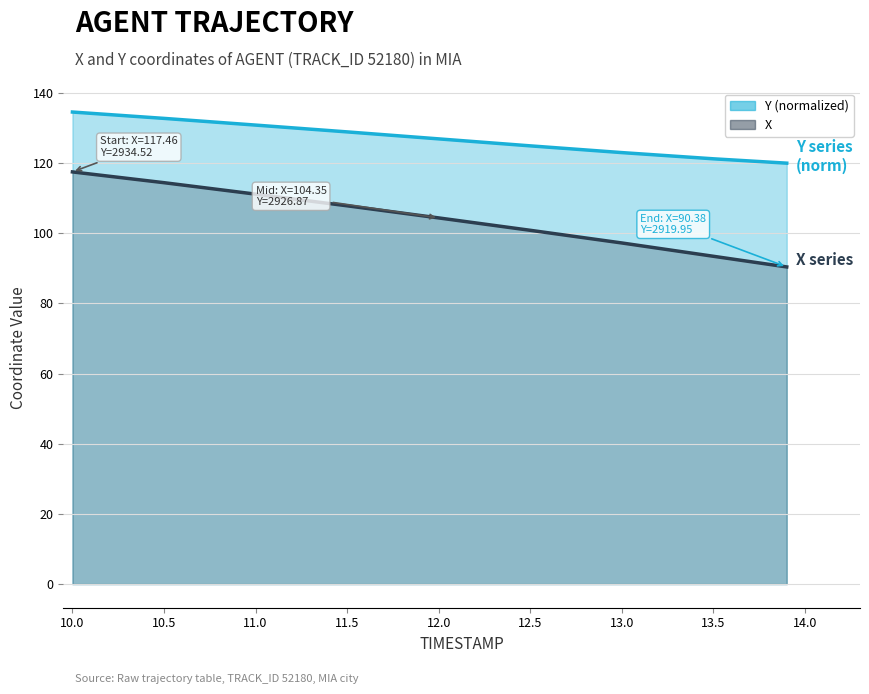

True or false: Y (normalized) line and X line cross at least once.

False